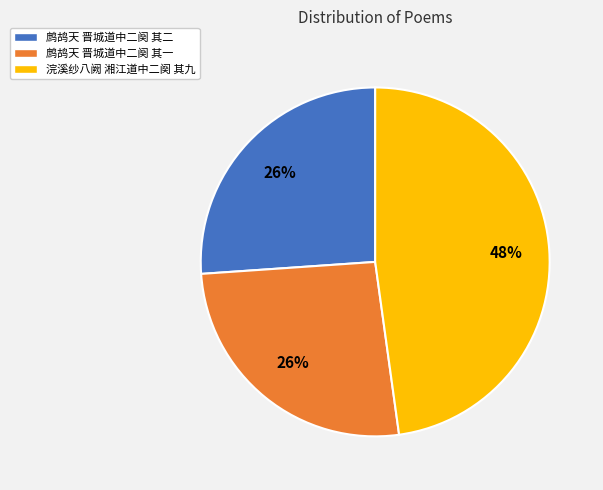

Is 鹧鸪天 晋城道中二阕 其一 the majority of the pie?

No